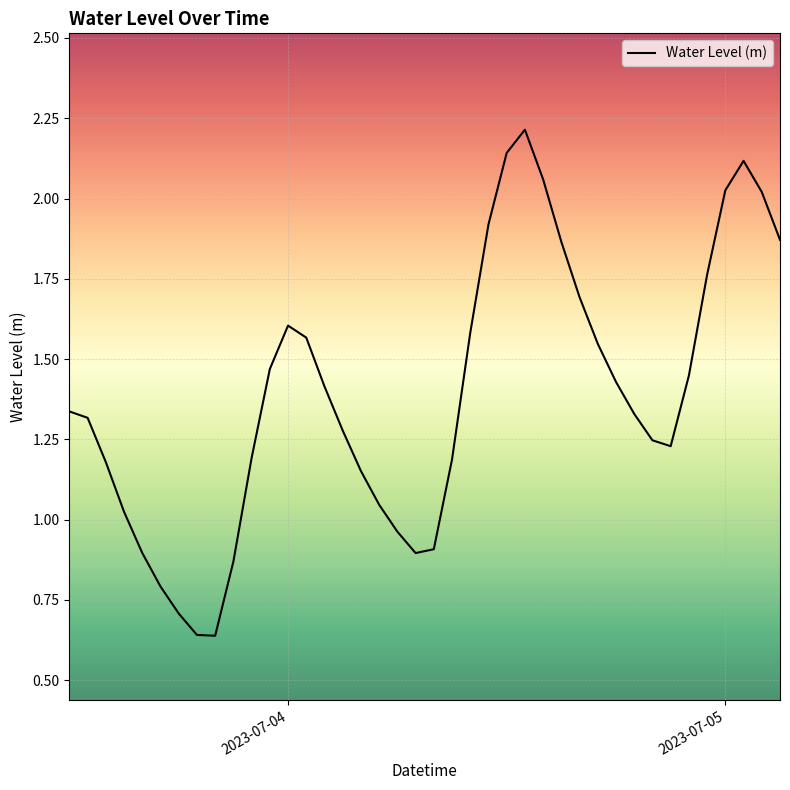

What is the greatest value displayed?

2.2